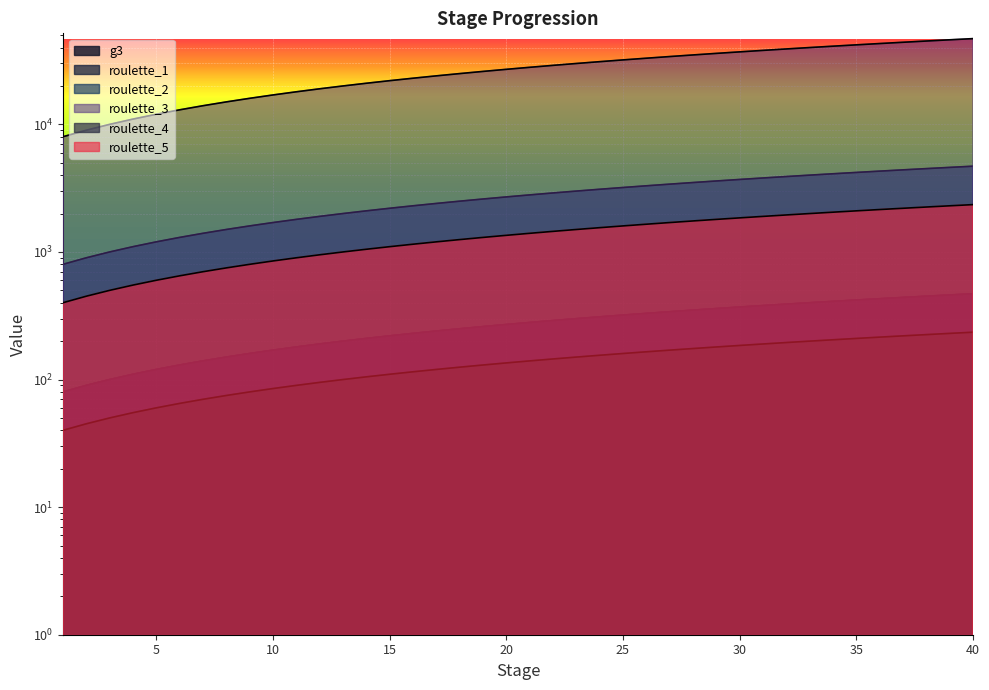

True or false: roulette_3 and roulette_4 cross at least once.

False